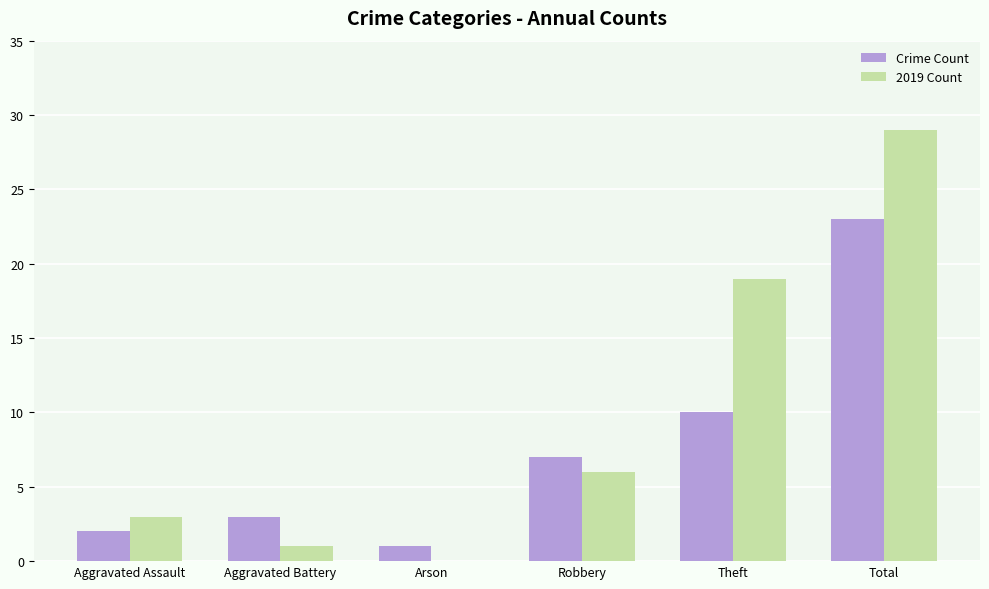

Which category has the highest value in the 2019 Count series?

Total